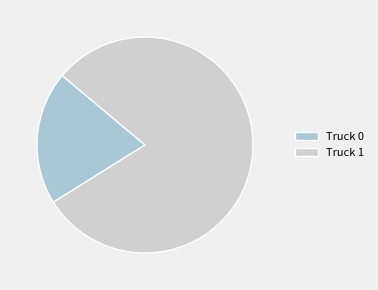

Rank the categories by value from lowest to highest.

Truck 0, Truck 1